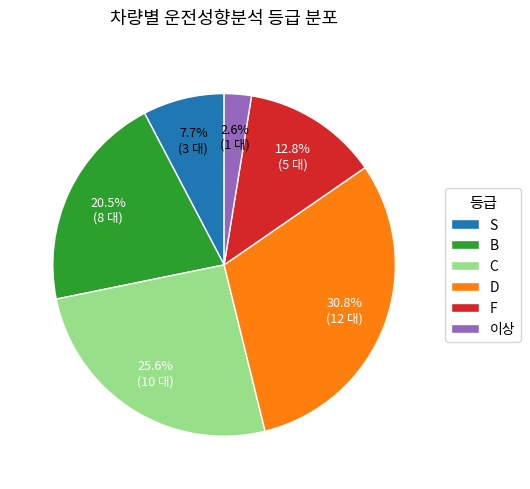

What percentage is the 이상 slice, to the nearest percent?

3%